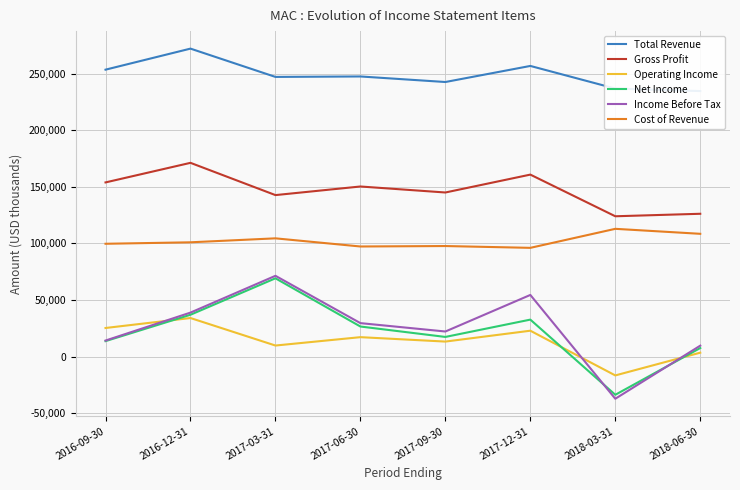

Does the chart display data point markers on the line(s)?

No